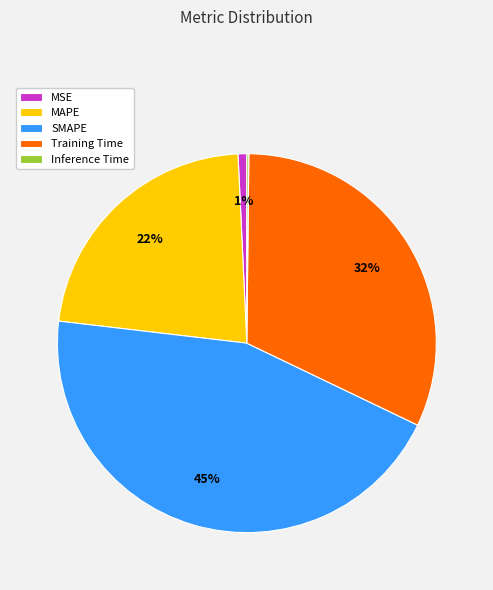

To the nearest percent, what is the average slice percentage?

20%